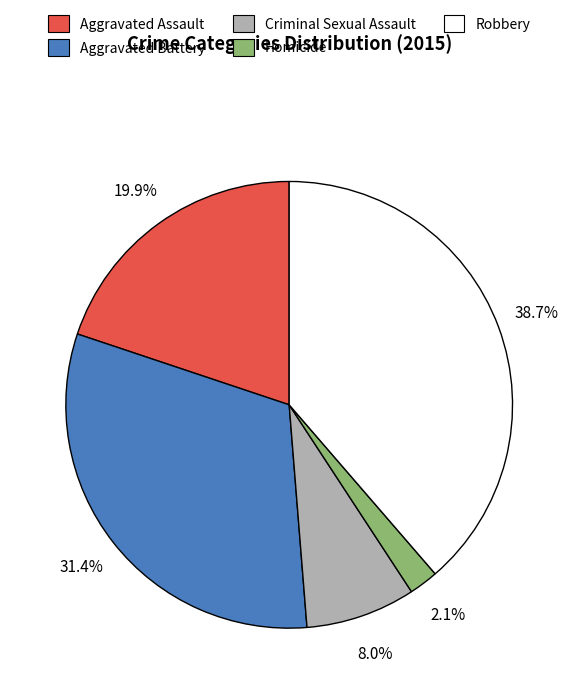

Which has a higher value, Robbery or Aggravated Assault?

Robbery